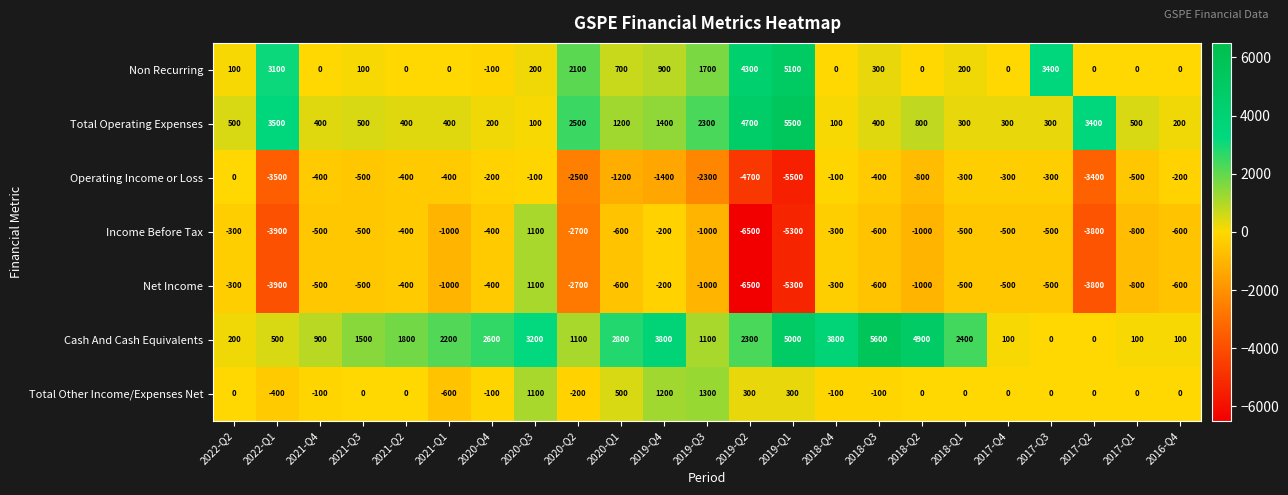

How many data points does each series have?

23